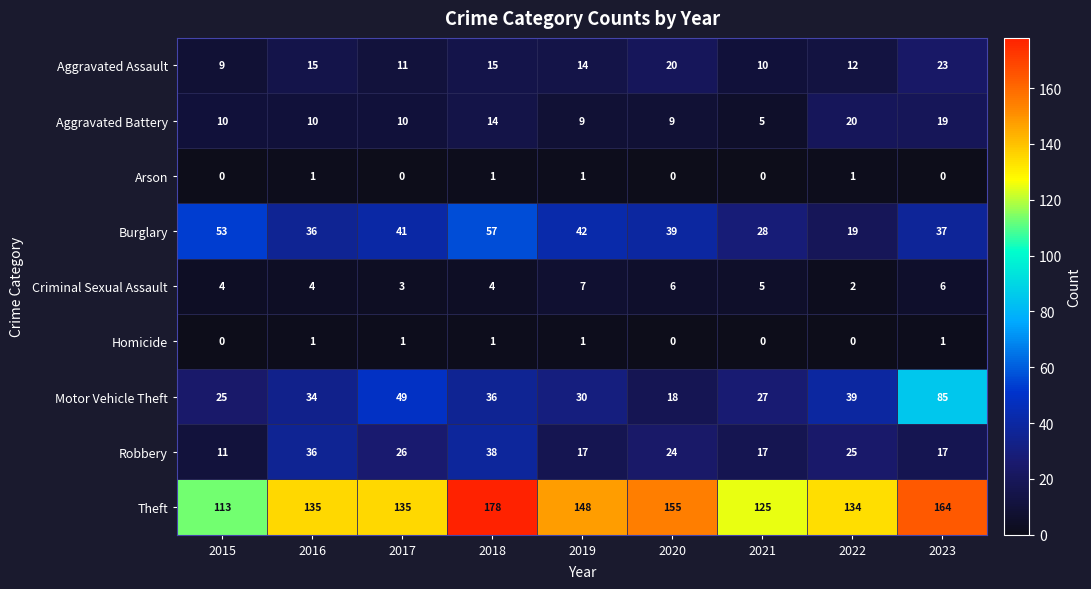

At which label does Burglary first exceed 39?

2015